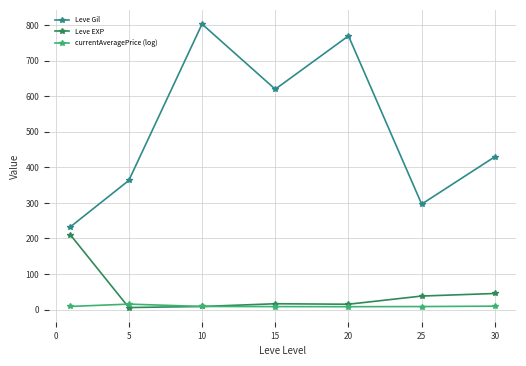

At how many categories does at least one series exceed 416?

4